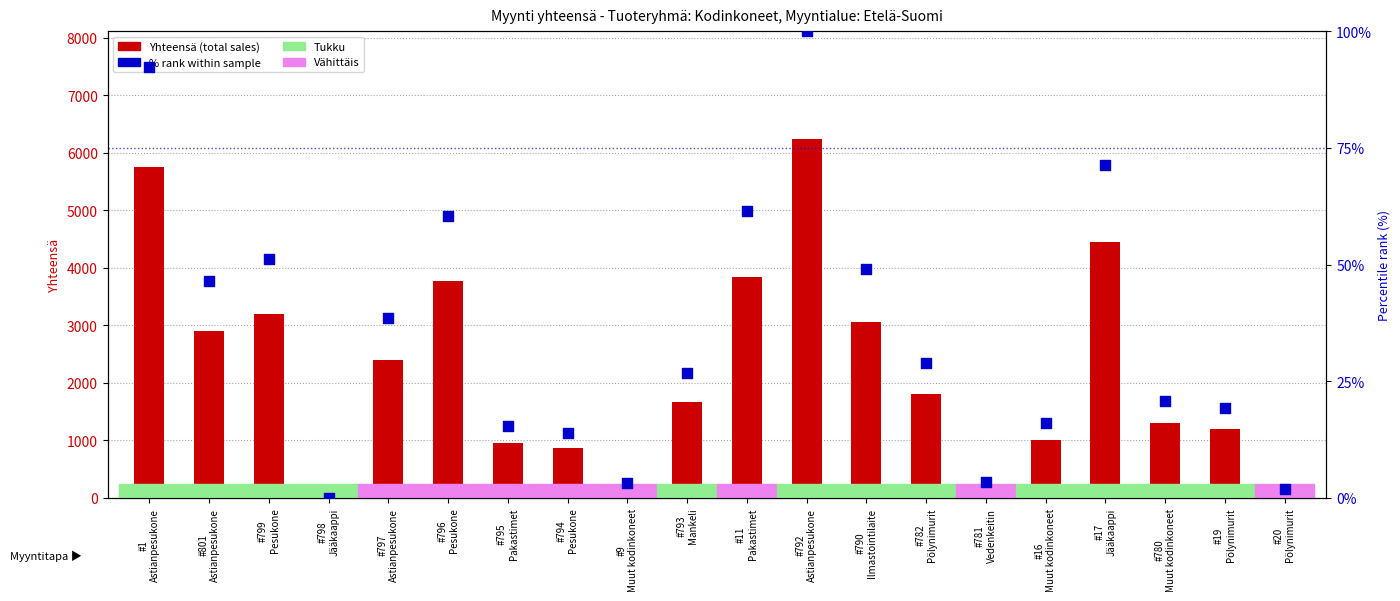

Which series has the largest total across all categories?

Yhteensä (total sales)